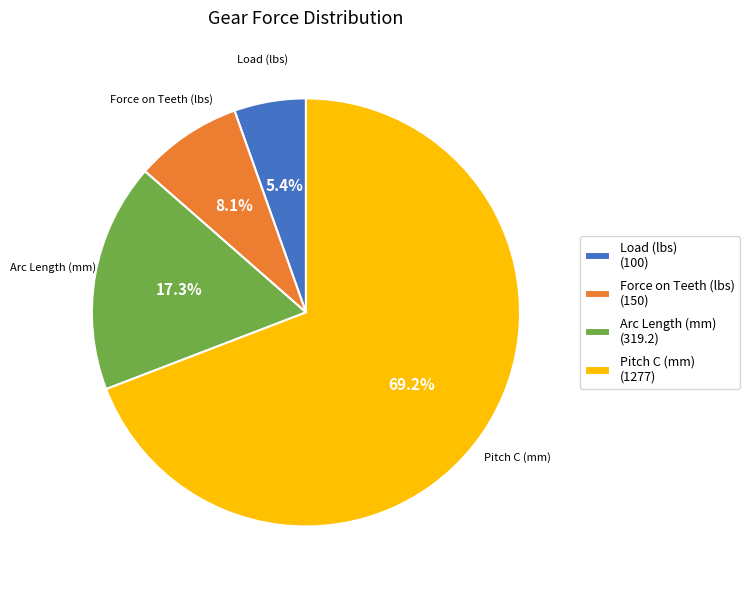

What percentage do Load (lbs) and Pitch C (mm) together represent?

74.6%